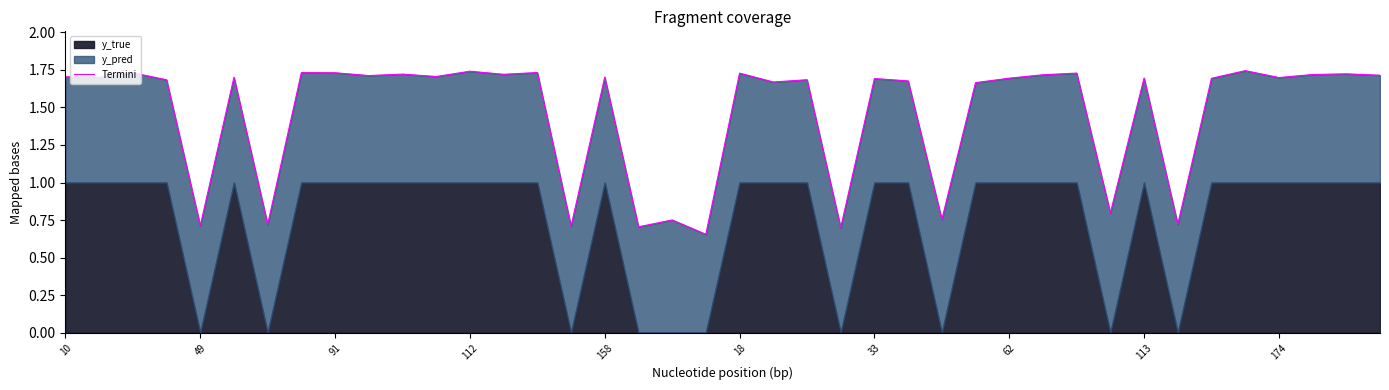

What is the smallest value displayed?

0.7